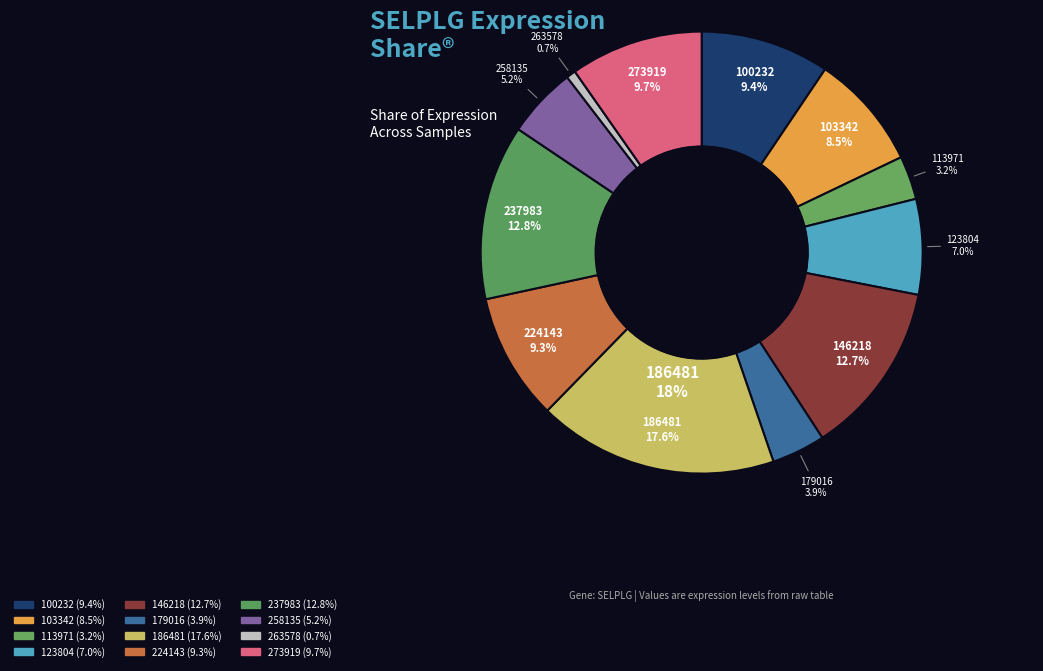

What is the total percentage of 186481 and 263578?

18.3%